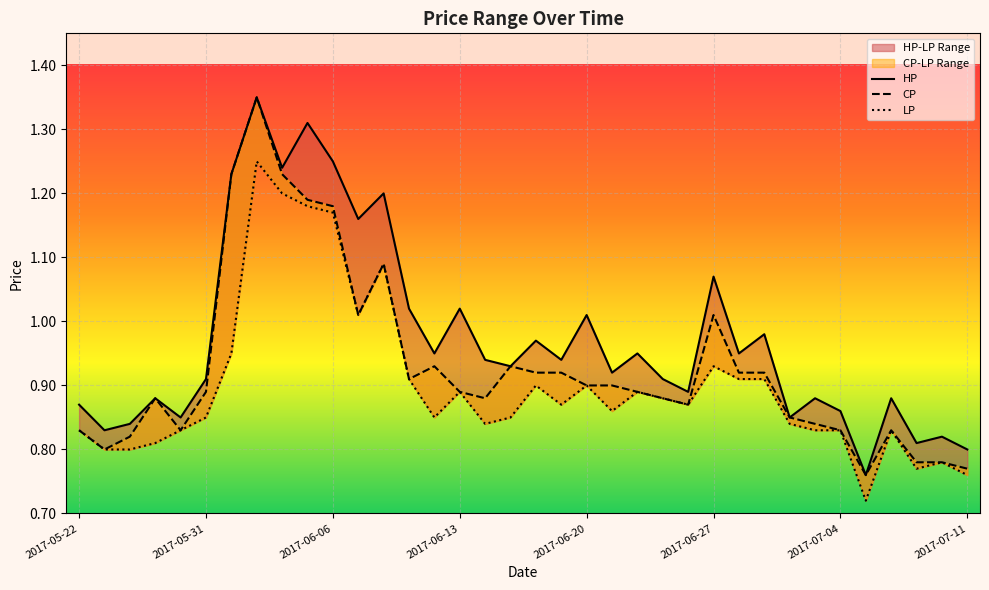

Rank the series at 19 from highest to lowest value.

HP, CP, LP